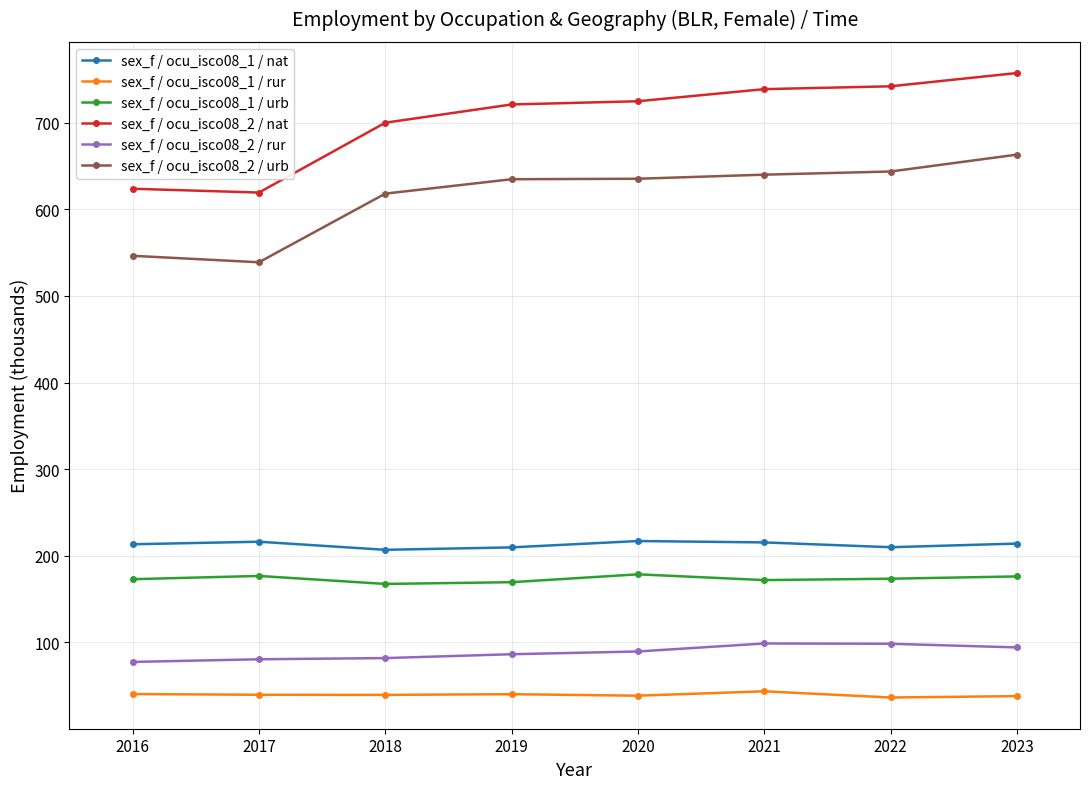

What is the value of the sex_f / ocu_isco08_2 / urb point at the 5th from the left?

635.4